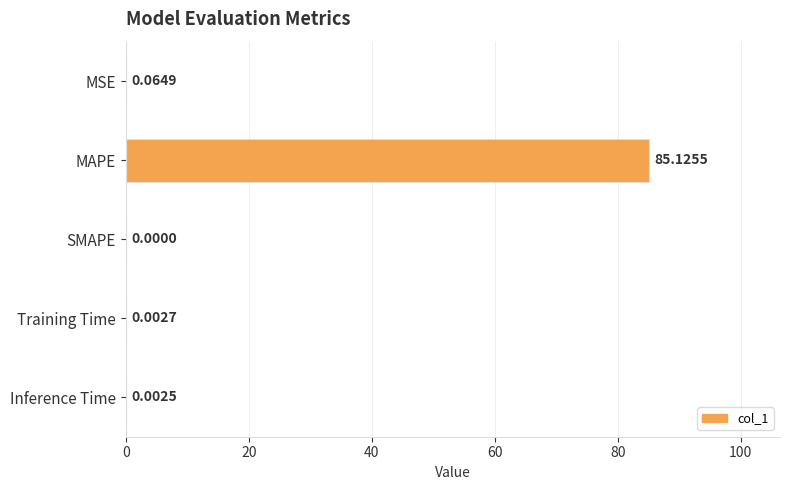

Which has a higher value, SMAPE or Inference Time?

Inference Time